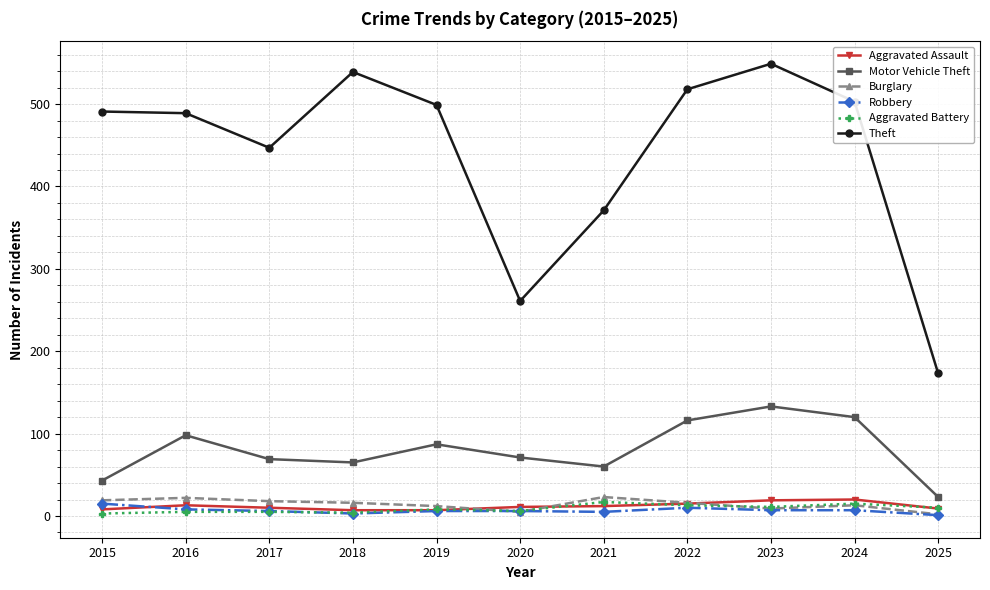

What is the difference between the second highest and minimum values in the Motor Vehicle Theft series?

97